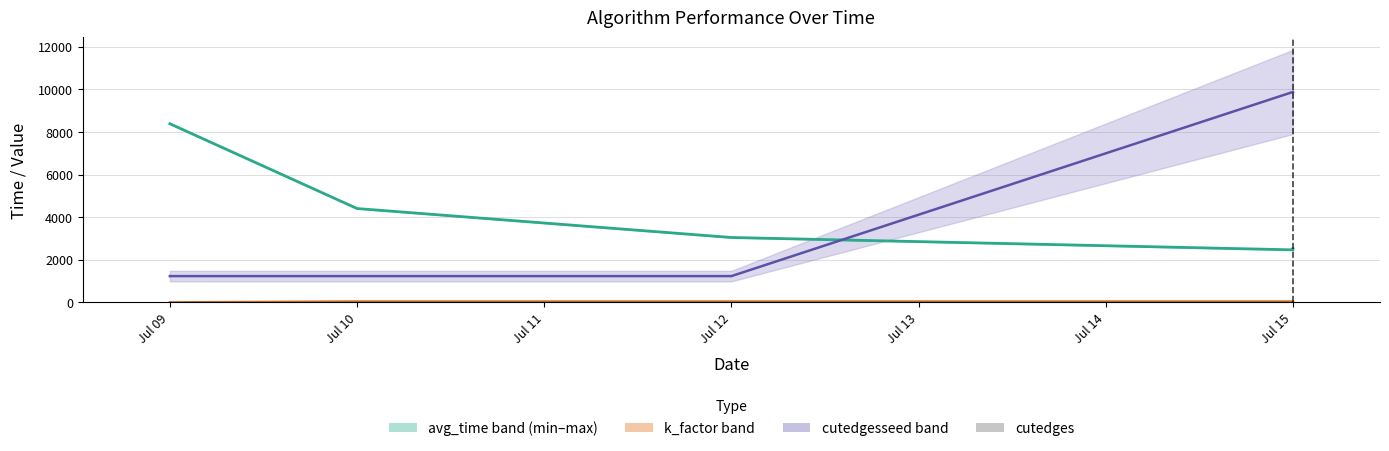

Which has a higher value, Jul 09 or Jul 10?

Jul 09